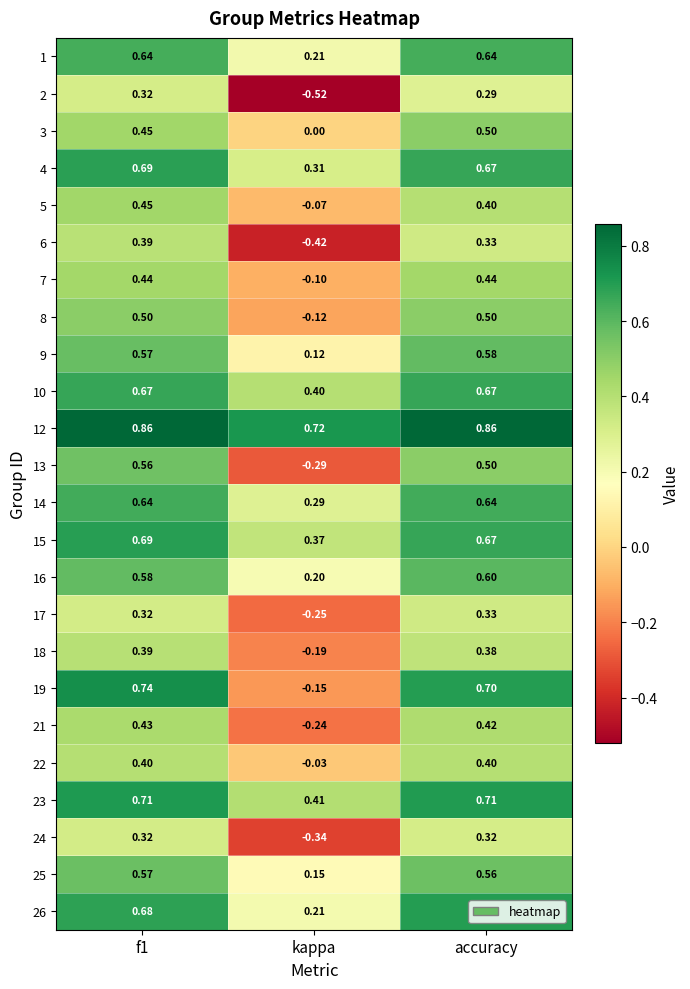

How many positive values does the 2 series have?

2